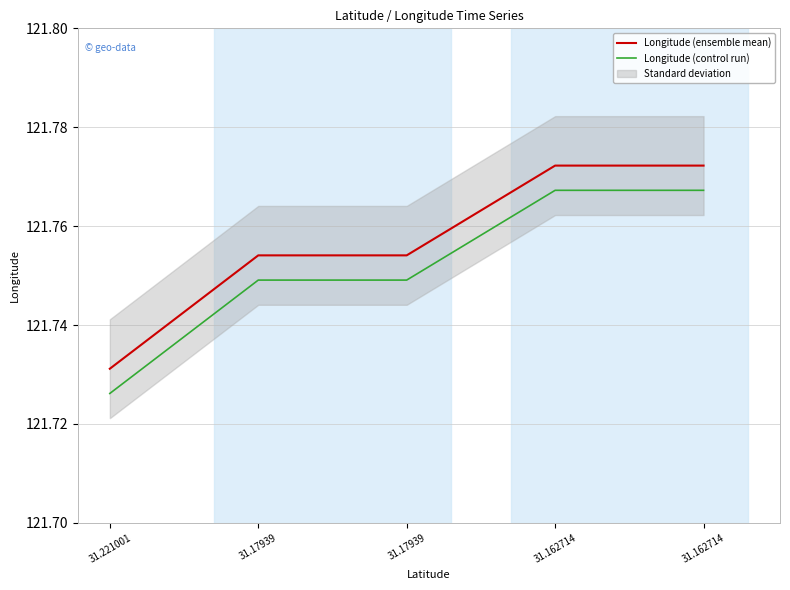

Is it true that Longitude (ensemble mean) equals 121.8 at 31.17939?

True